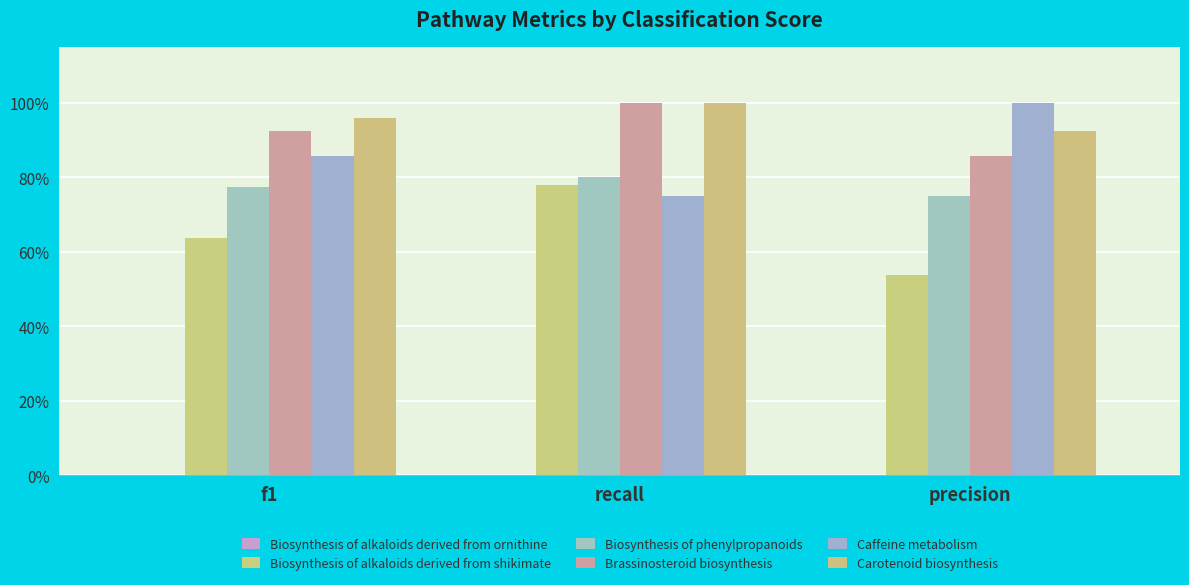

What is the difference between the maximum and minimum values in the Carotenoid biosynthesis series?

0.1